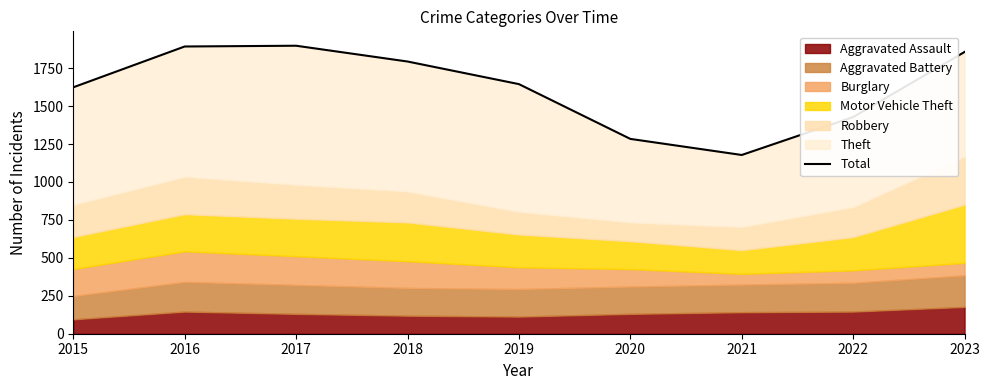

List the labels in order of value, largest first.

2017, 2016, 2023, 2018, 2019, 2015, 2022, 2020, 2021